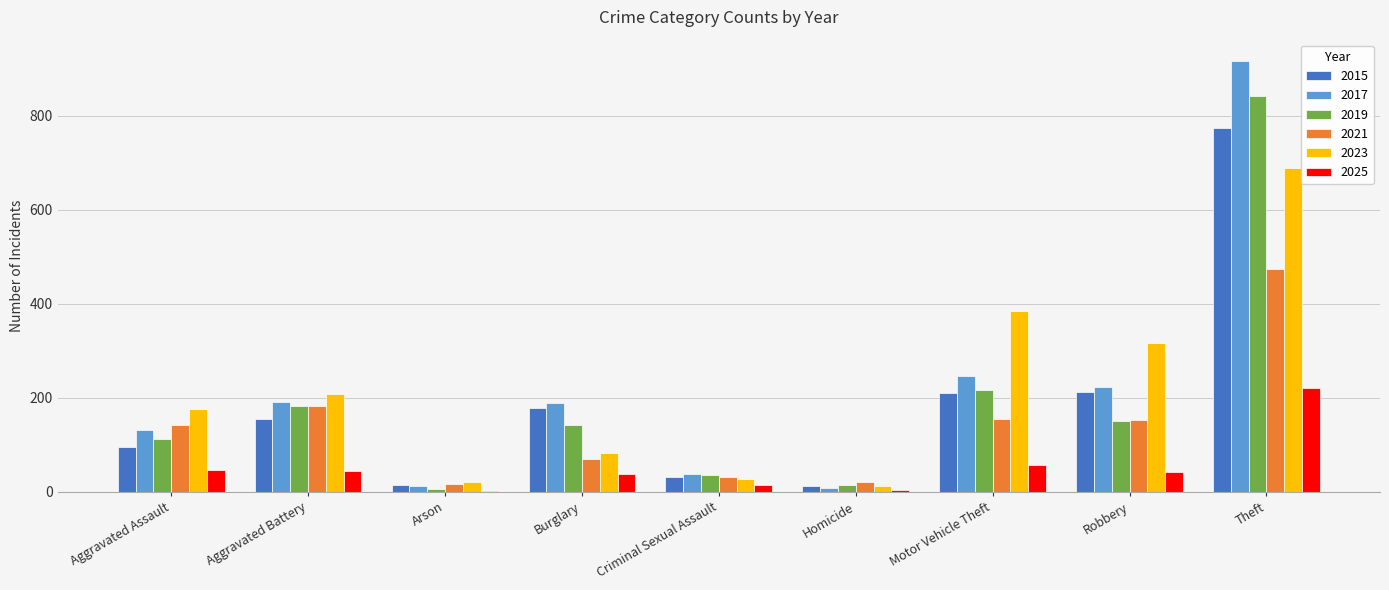

The 2021 series shows 474 at Theft. True or false?

True